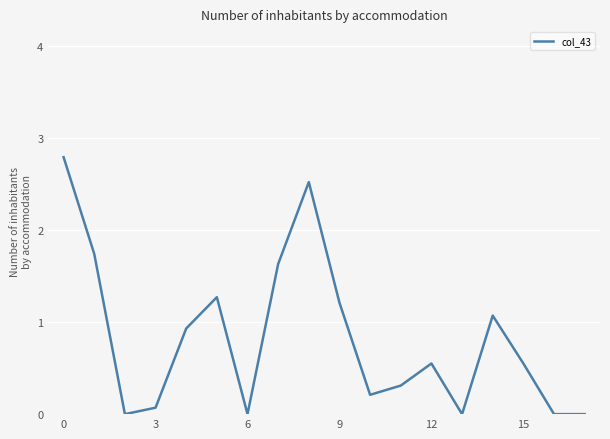

What is the difference between the maximum and minimum values?

2.8